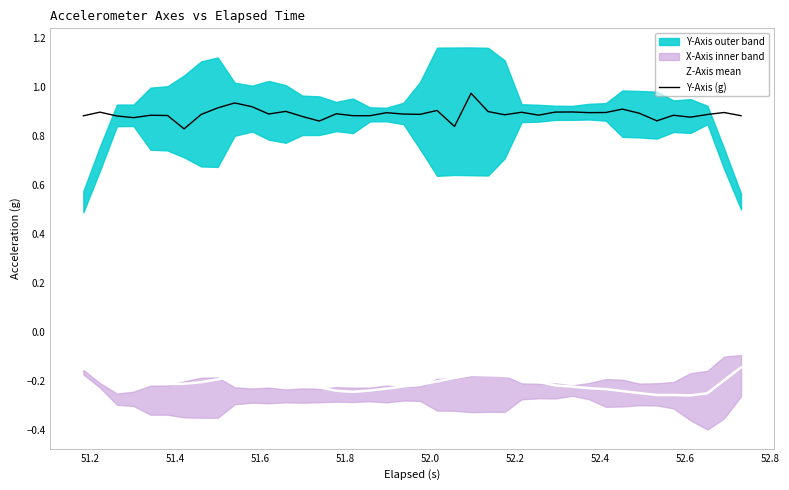

True or false: Z-Axis mean and Y-Axis (g) cross at least once.

False